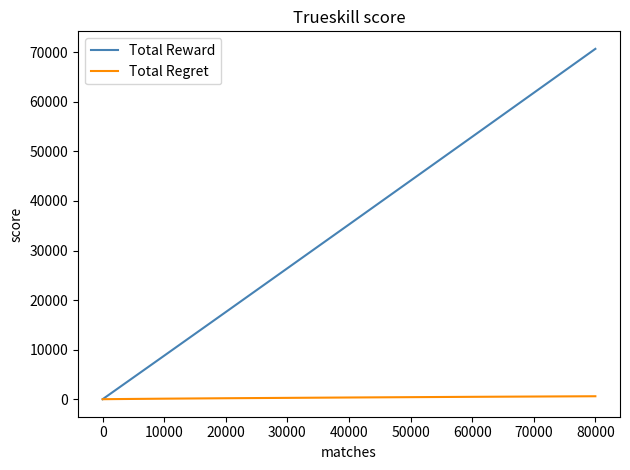

Which series has the widest spread of values?

Total Reward